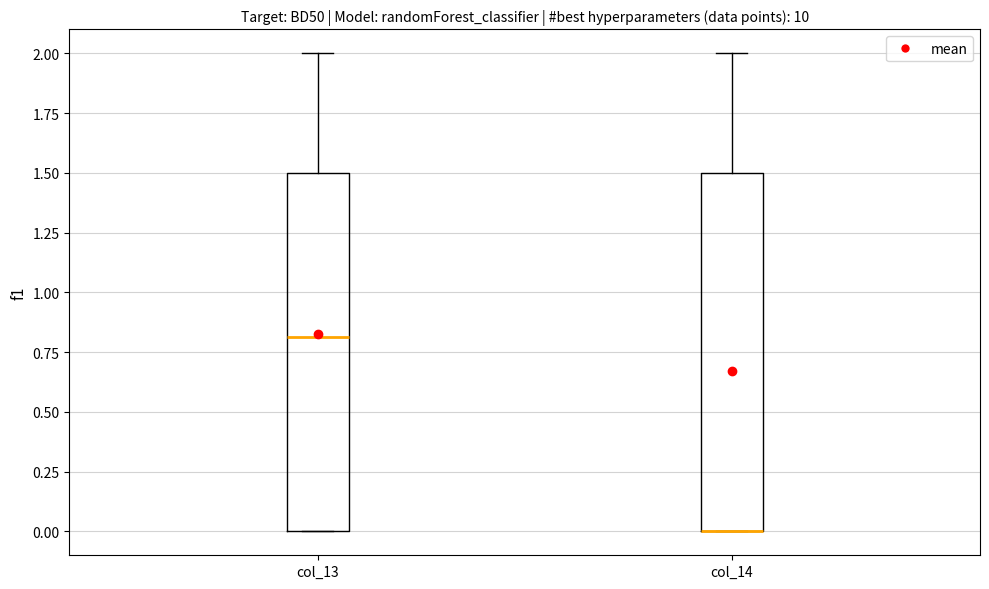

Where is the upper edge of the box for col_13 on the y-axis? The values are not printed on the chart, so give them approximately, as read against the axis.

1.5